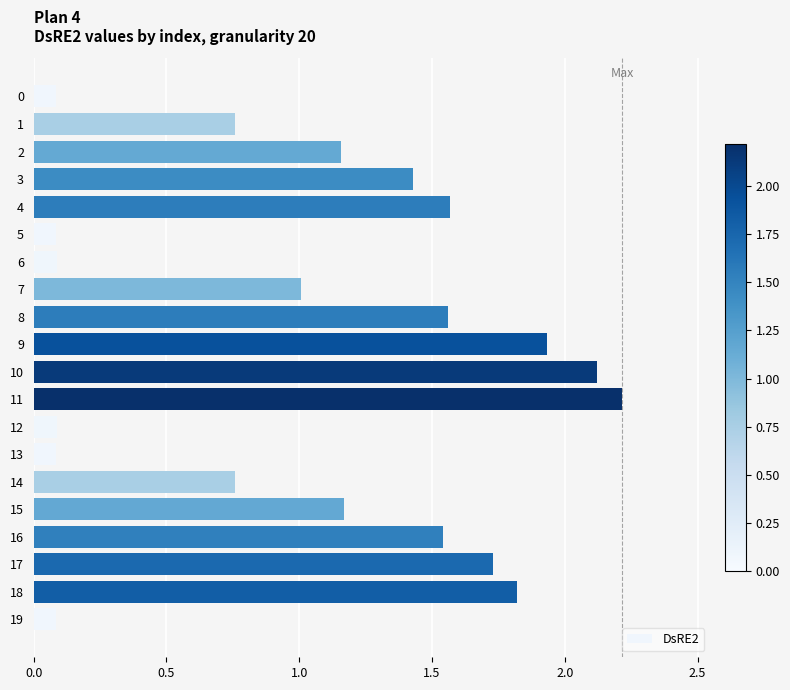

Which has a higher value, 9 or 2?

9